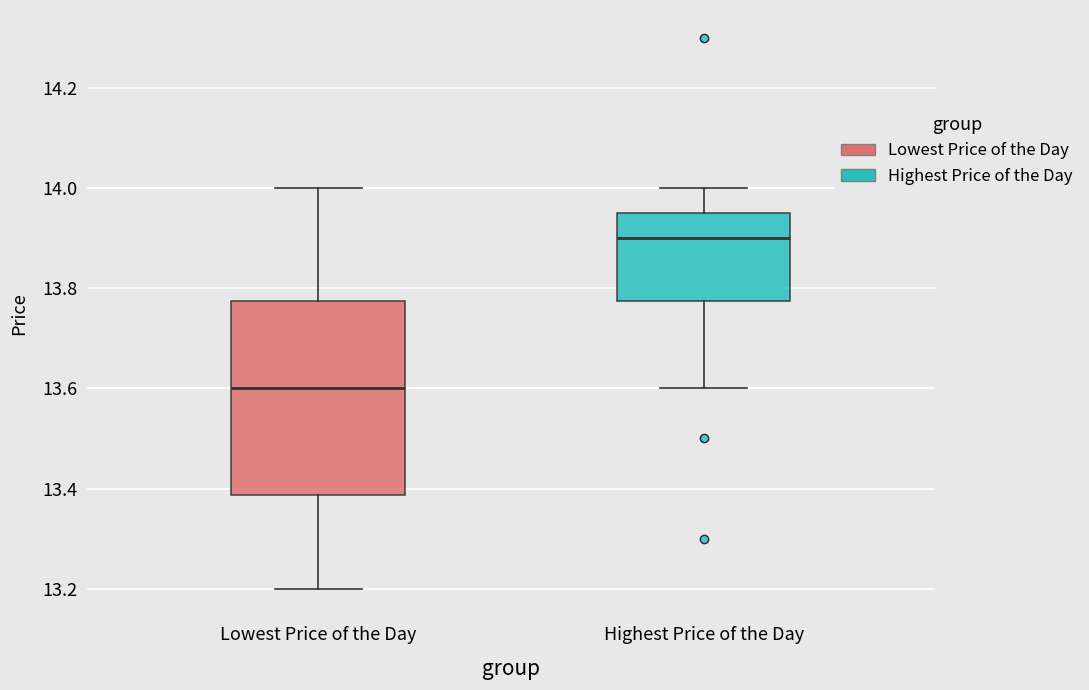

Where is the upper edge of the box for Highest Price of the Day on the y-axis? The values are not printed on the chart, so give them approximately, as read against the axis.

13.96